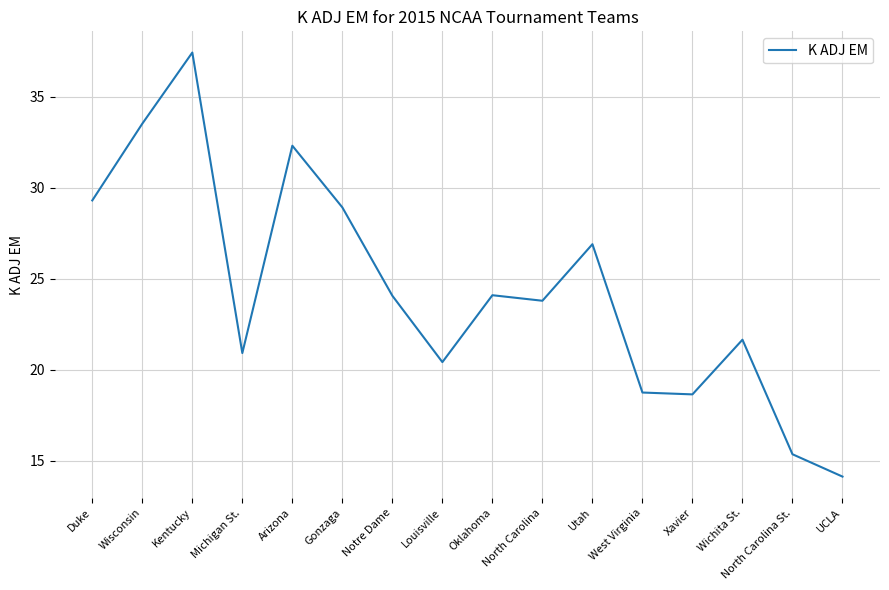

What is the difference between the maximum and minimum values?

23.3